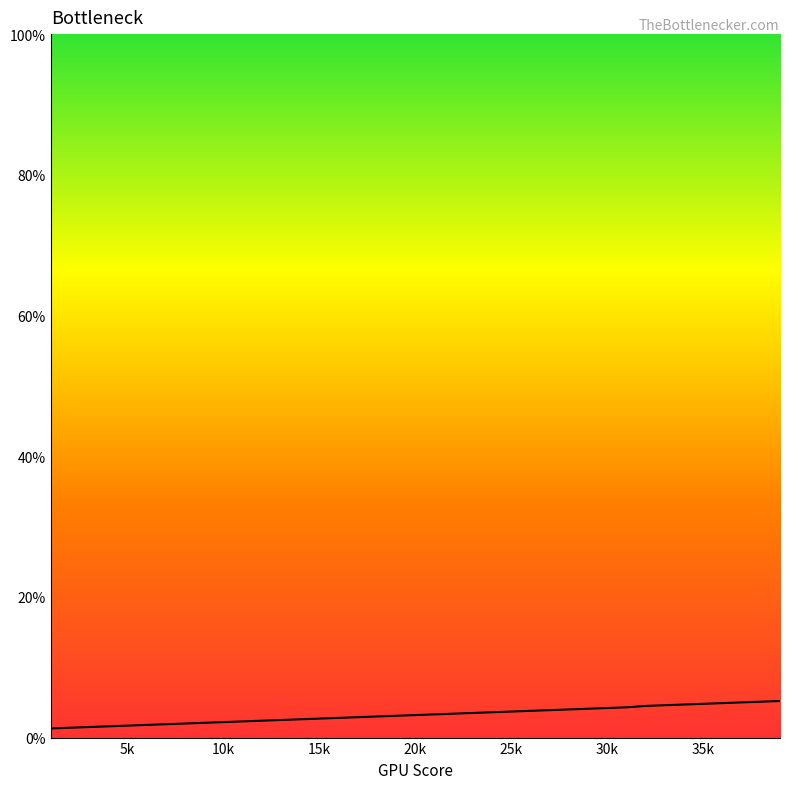

Reading left to right, what are all the values shown in this chart?

0.0	0.0	0.0	0.0	0.0	0.0	0.0	0.0	0.0	0.0	0.0	0.0	0.0	0.0	0.0	0.0	0.0	0.0	0.0	0.0	0.0	0.0	0.0	0.0	0.0	0.0	0.0	0.0	0.0	0.0	0.0	0.0	0.0	0.0	0.0	0.0	0.1	0.1	0.1